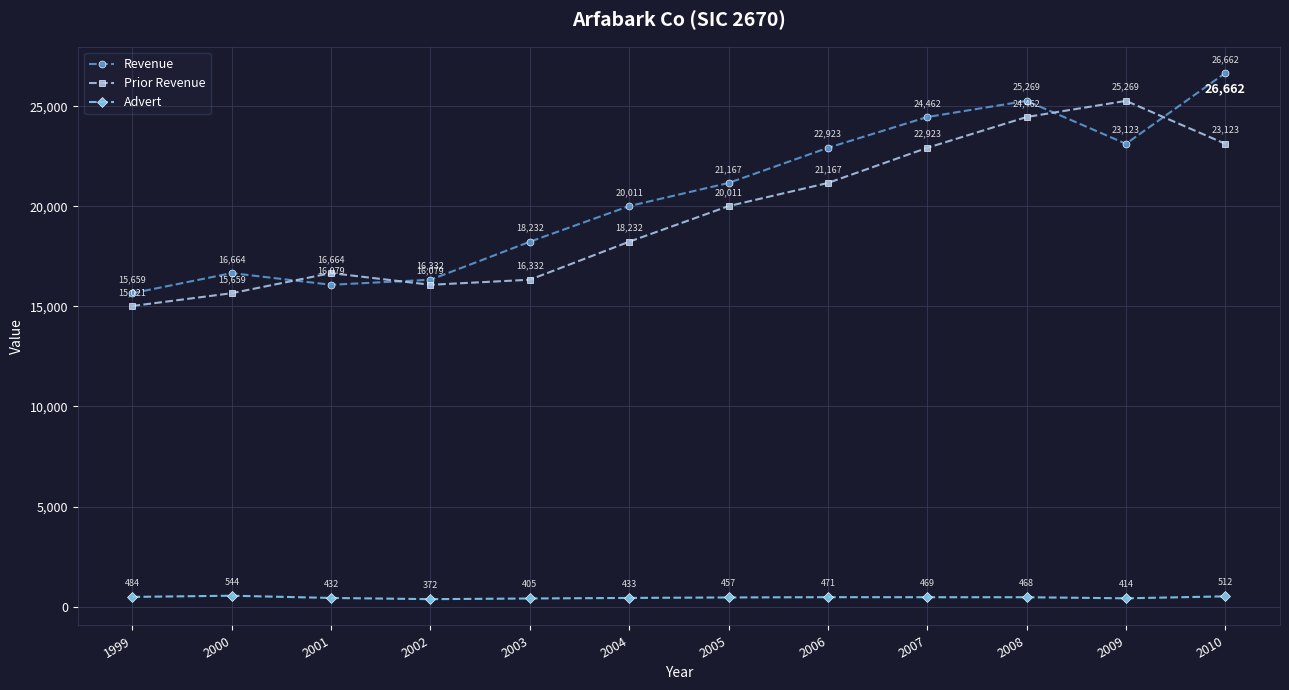

True or false: Advert and Prior Revenue intersect in this chart.

False